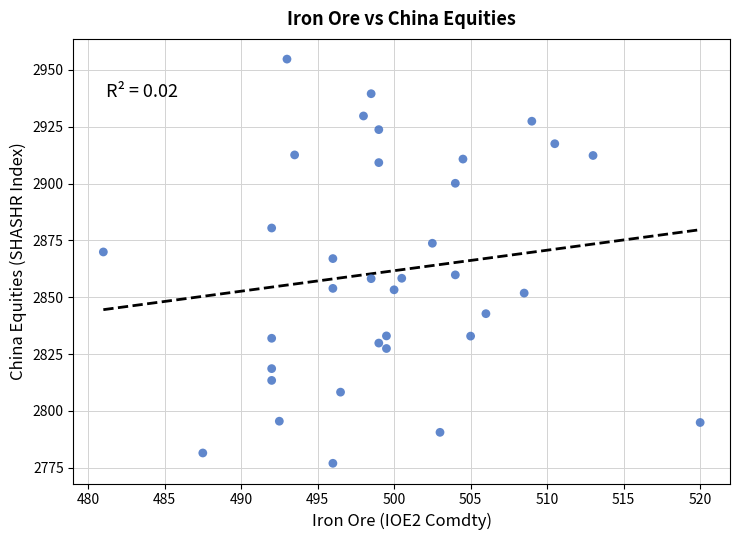

What Y value in the scatter plot is closest to 2865?

2867.0